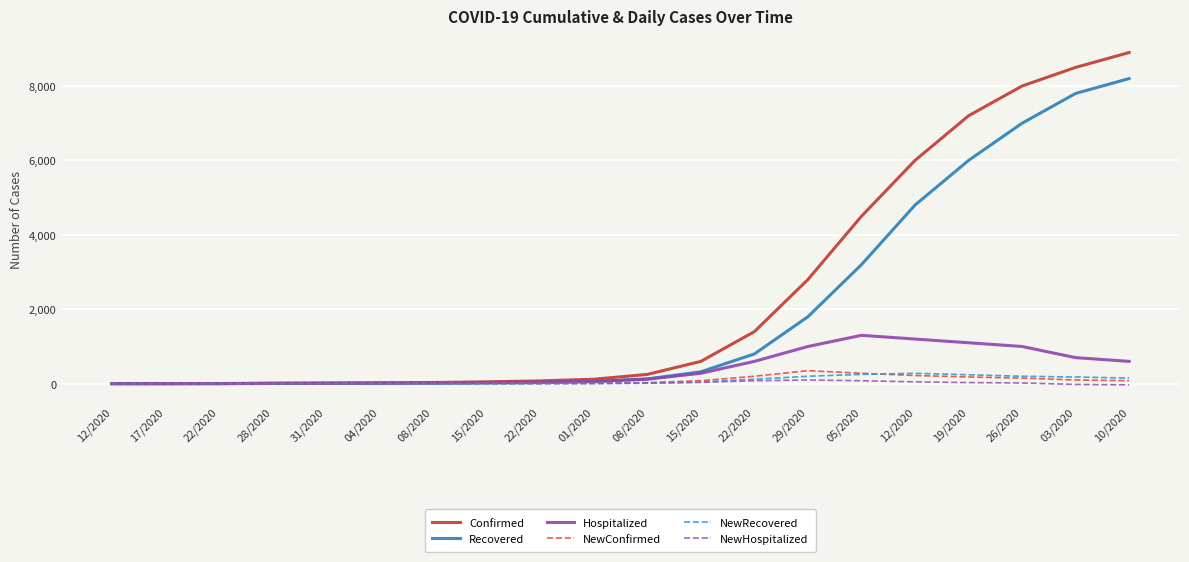

True or false: NewRecovered and Confirmed intersect in this chart.

False